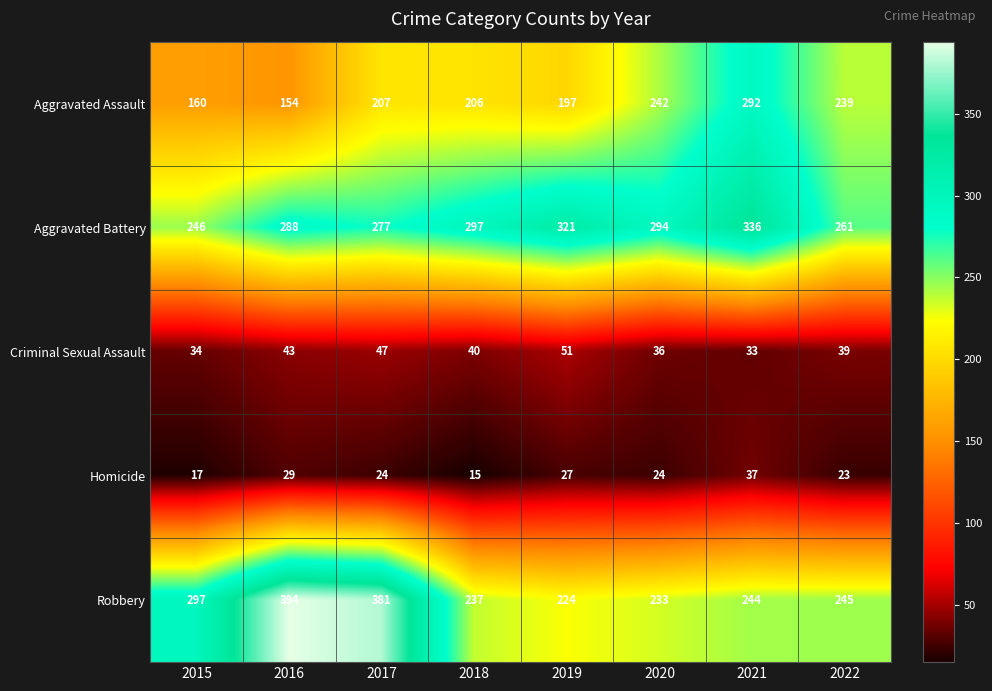

What is the difference between the Aggravated Assault values at 2016 and 2022?

85